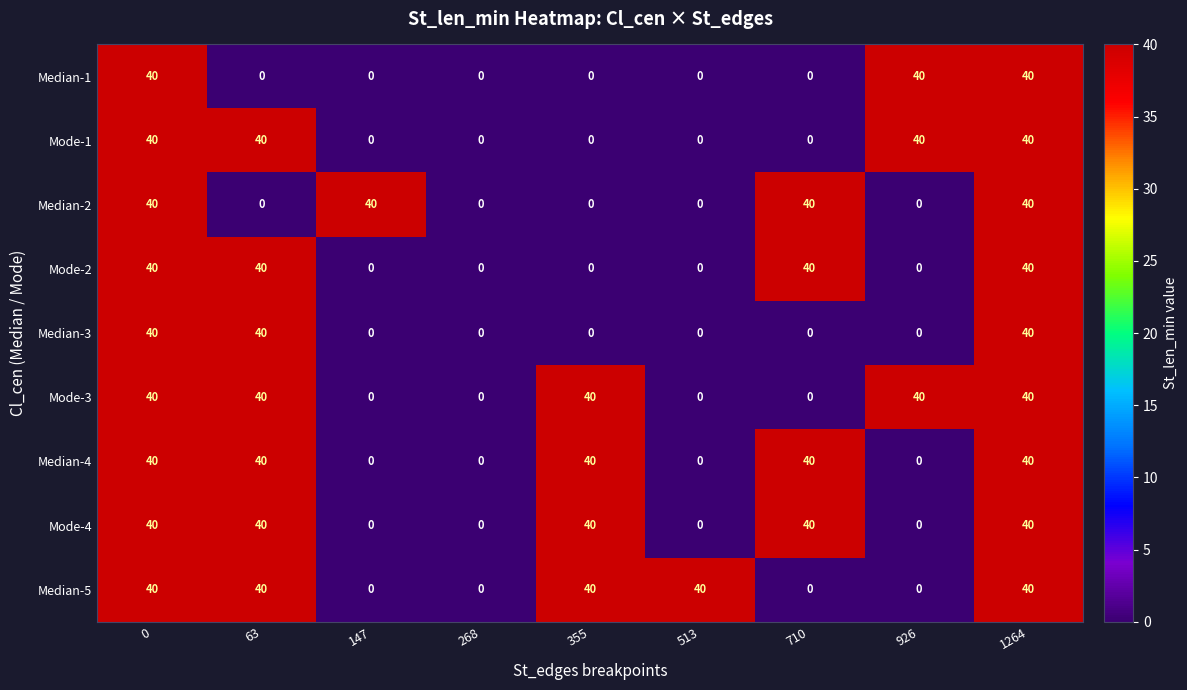

Count the number of categories in the chart.

9